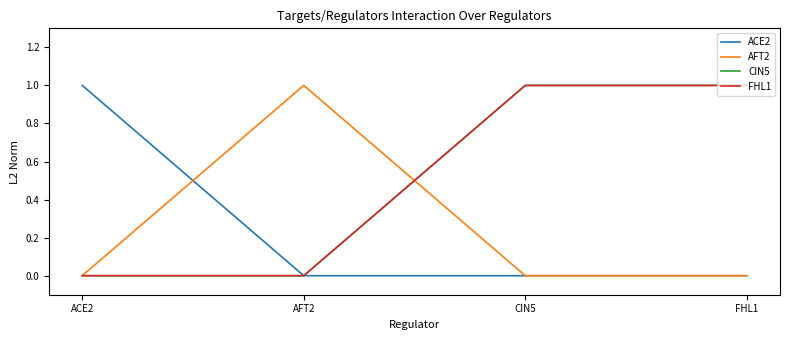

Which series changed the most between ACE2 and CIN5?

ACE2